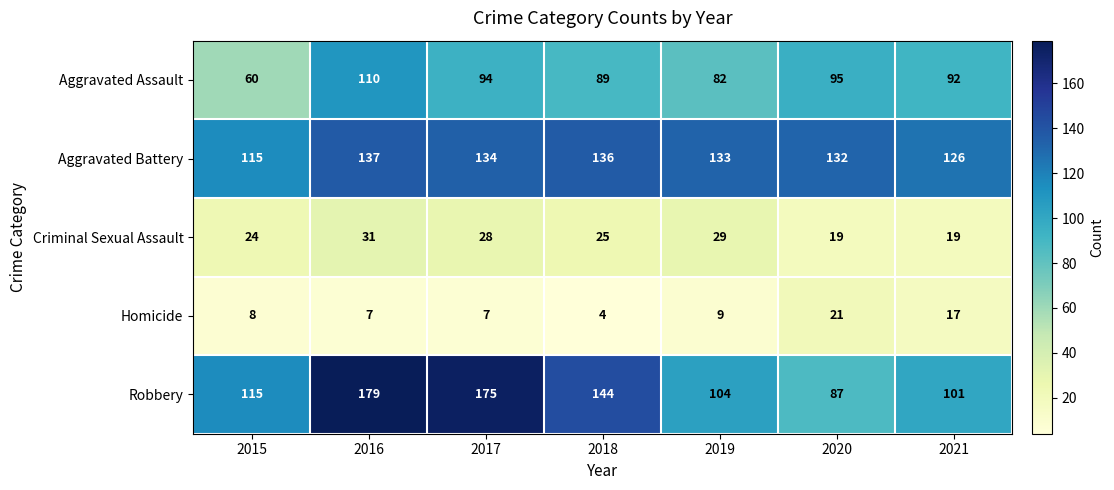

How many series are shown in this chart?

5